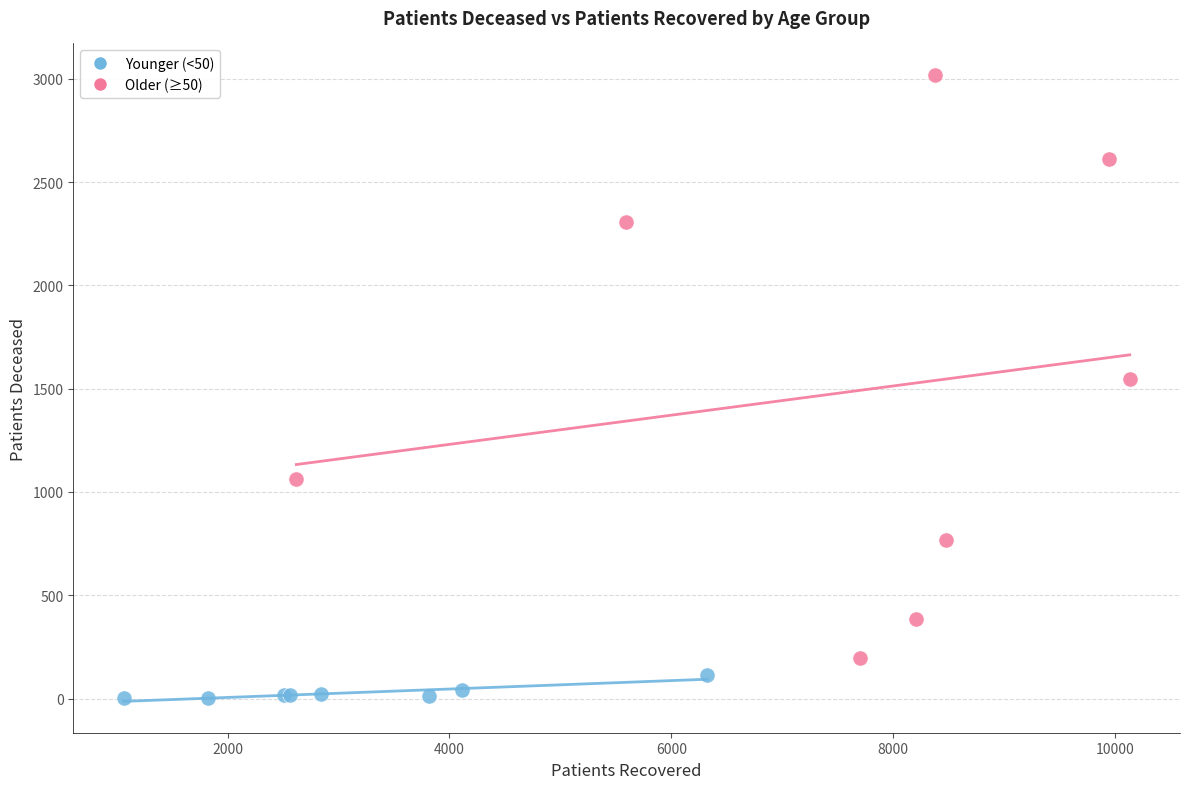

Which series contains the highest Y value?

Older (≥50)